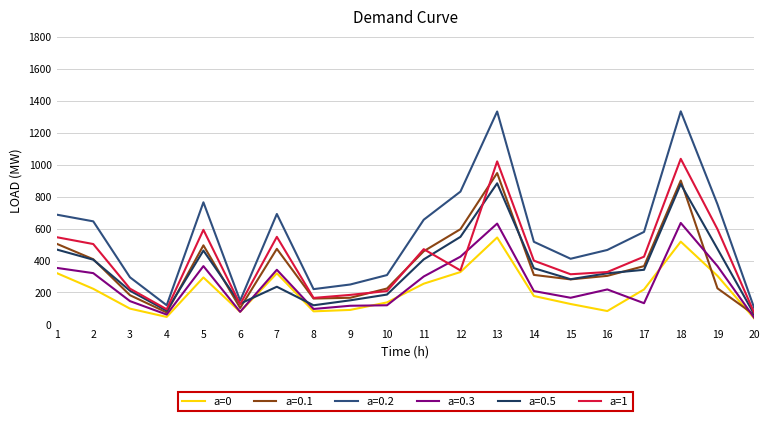

Is it true that a=1 equals 399 at 14?

True